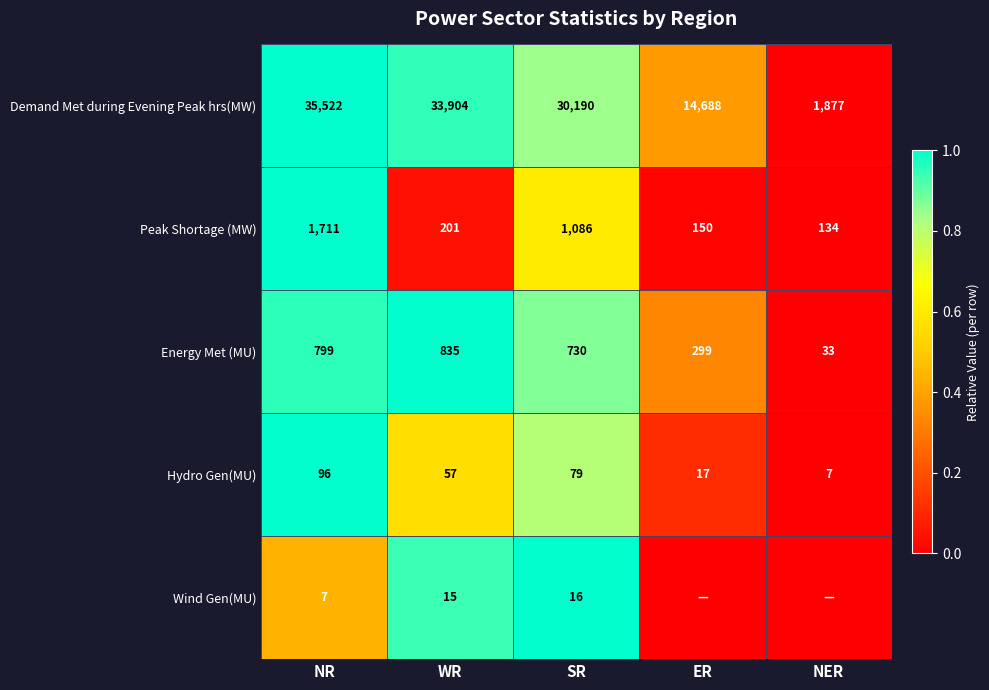

At how many categories does at least one series exceed 0?

4